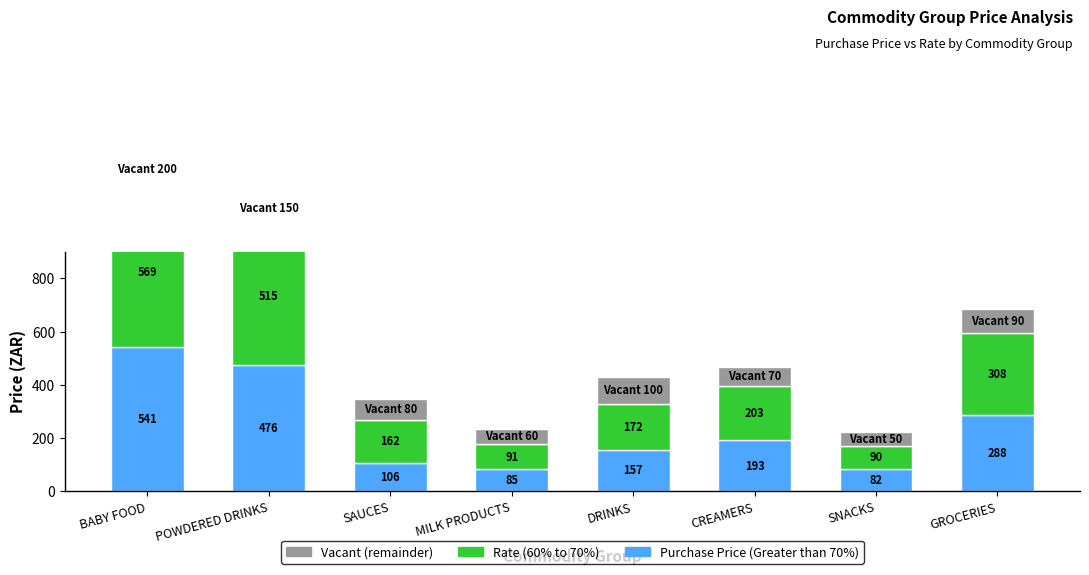

Reading right to left, transcribe all the data shown in this chart.

Purchase Price: GROCERIES=288.0	SNACKS=82.5	CREAMERS=193.3	DRINKS=156.7	MILK PRODUCTS=85.0	SAUCES=106.0	POWDERED DRINKS=476.2	BABY FOOD=541.2
Rate: GROCERIES=308.0	SNACKS=89.5	CREAMERS=203.0	DRINKS=172.4	MILK PRODUCTS=91.0	SAUCES=162.1	POWDERED DRINKS=515.0	BABY FOOD=569.0
Vacant: GROCERIES=90.0	SNACKS=50.0	CREAMERS=70.0	DRINKS=100.0	MILK PRODUCTS=60.0	SAUCES=80.0	POWDERED DRINKS=150.0	BABY FOOD=200.0